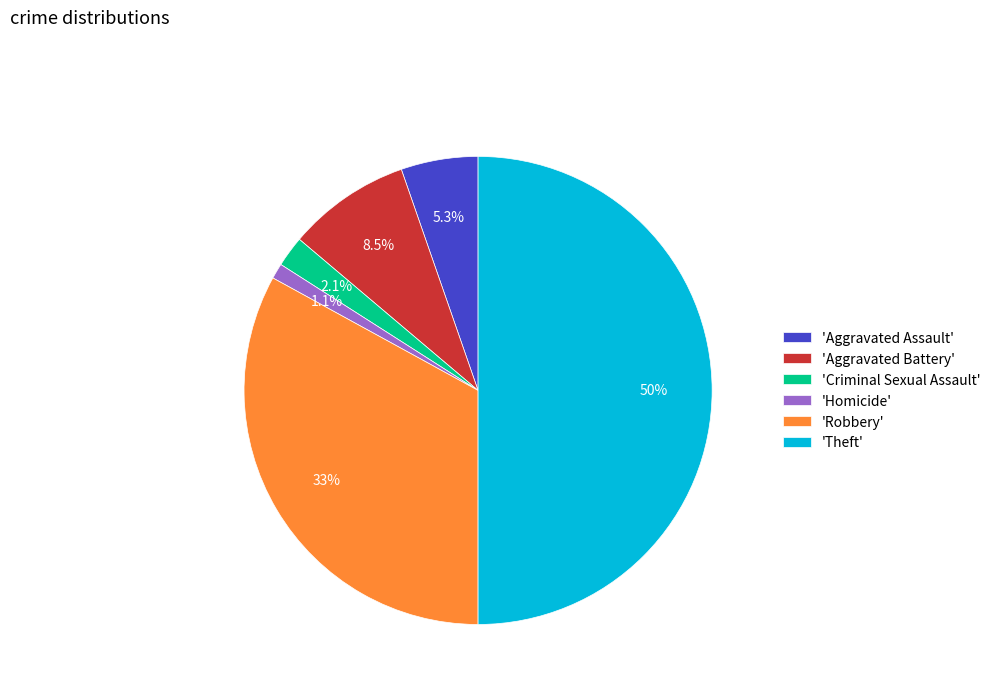

Combined, do 'Theft' and 'Aggravated Assault' account for over 50%?

Yes